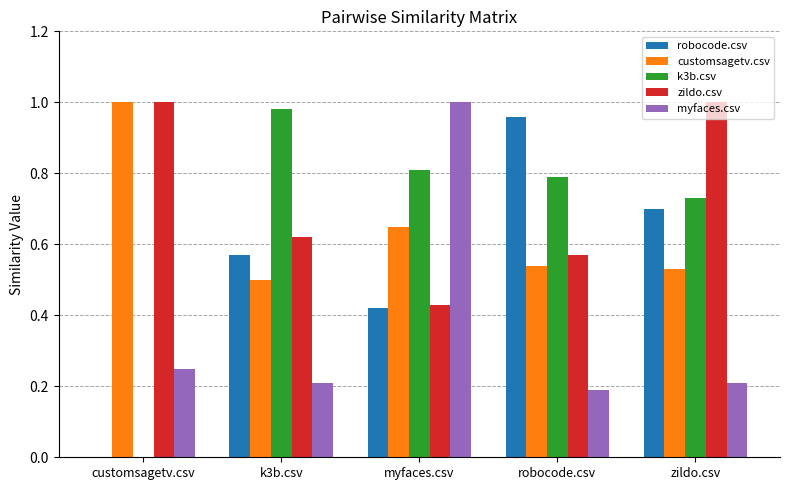

Between k3b.csv and myfaces.csv, which series saw the biggest shift?

myfaces.csv